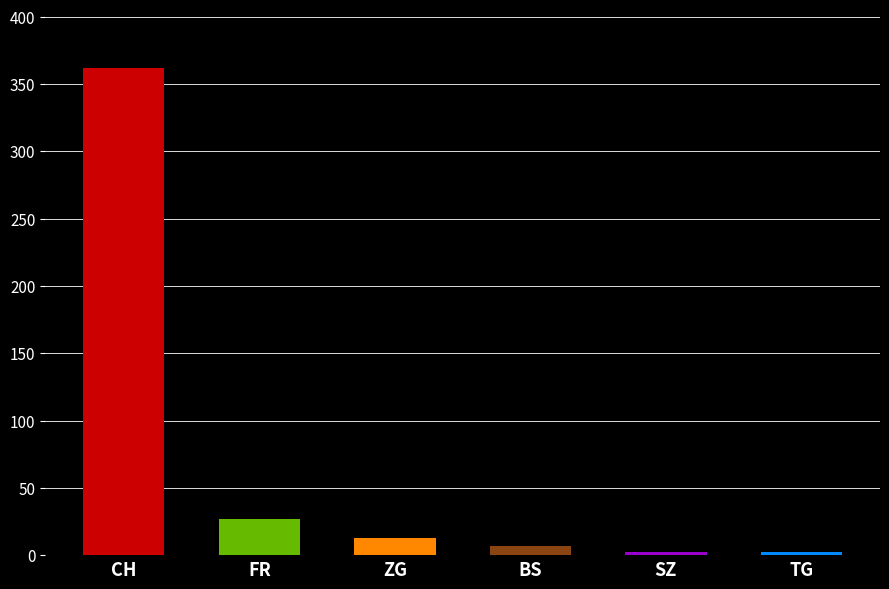

List the series in order of their peak value, highest first.

CH, FR, ZG, BS, SZ, TG